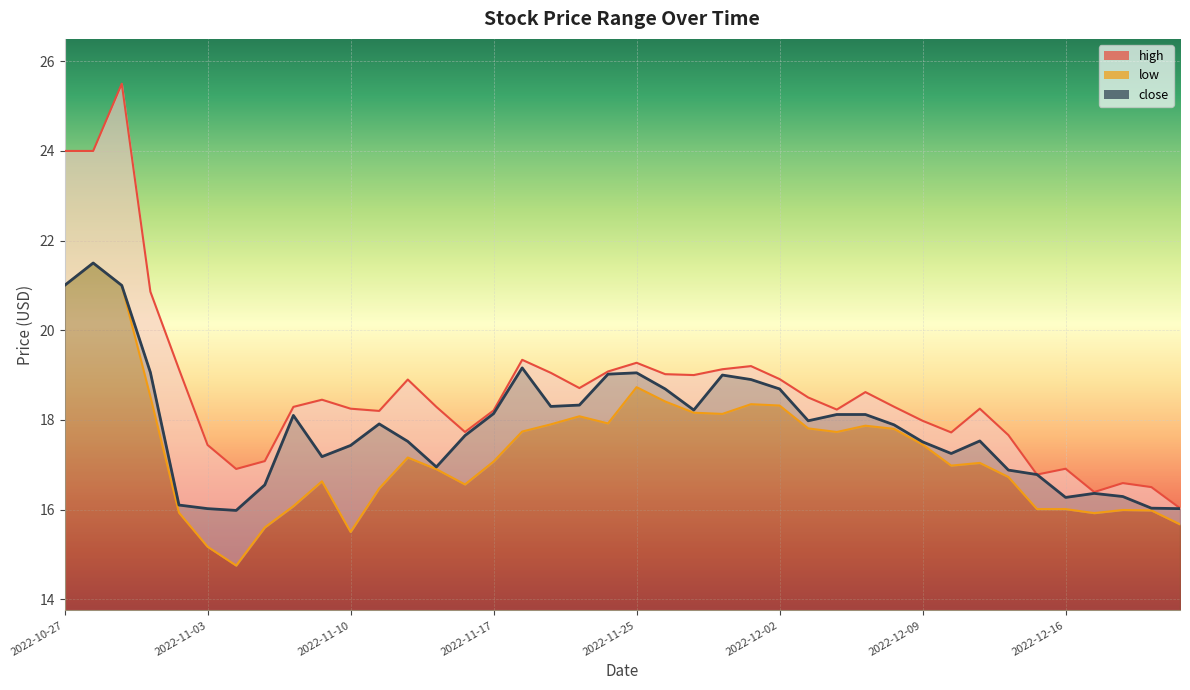

True or false: low and high cross at least once.

False